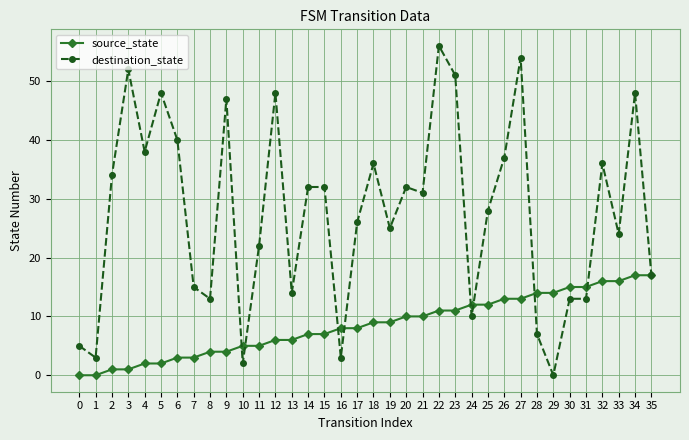

What is the sum of all source_state values?

306